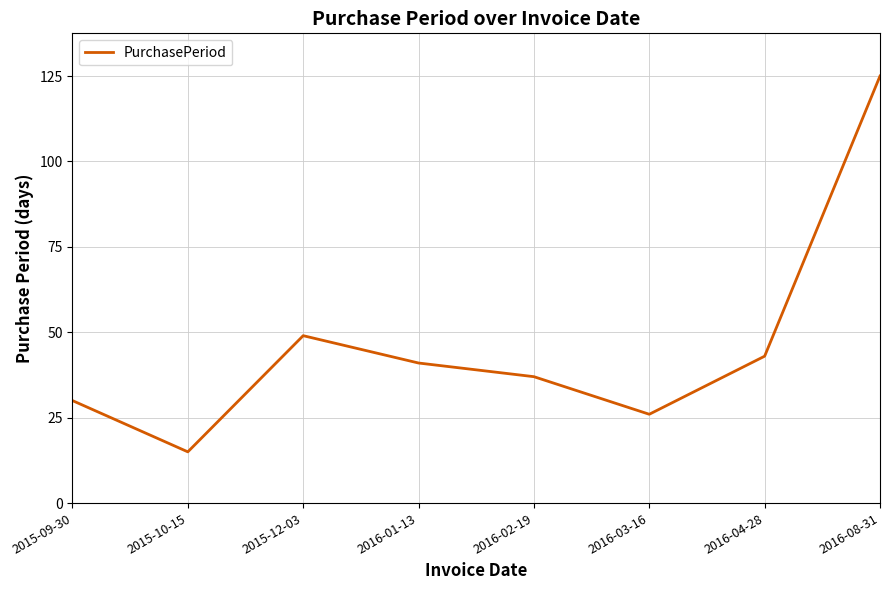

How many categories are shown in the chart?

8